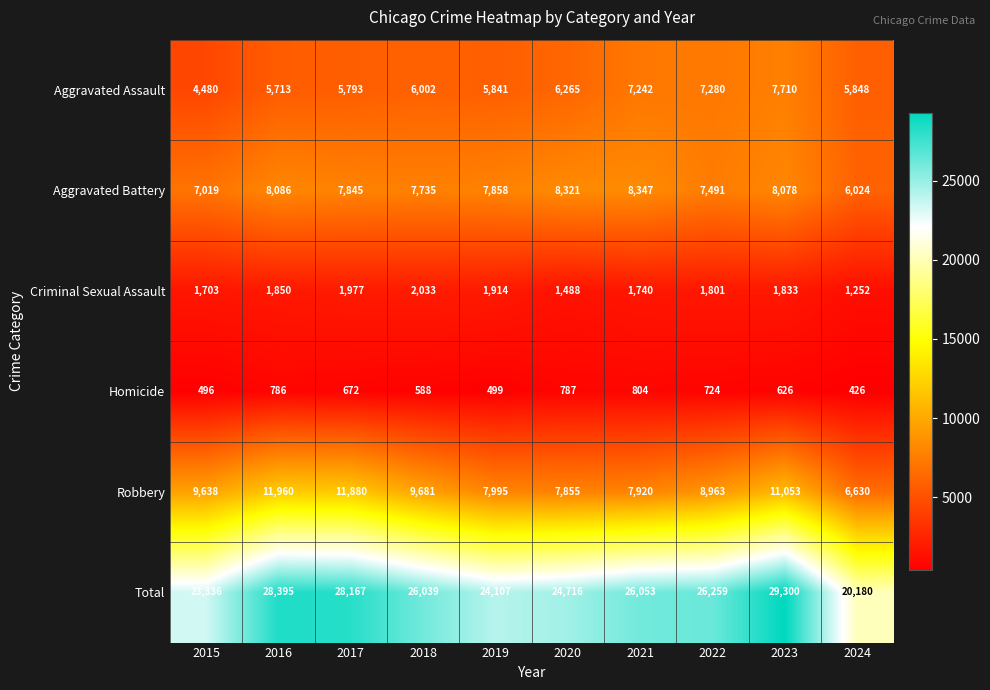

What is the difference between the second highest and minimum values in the Total series?

8215